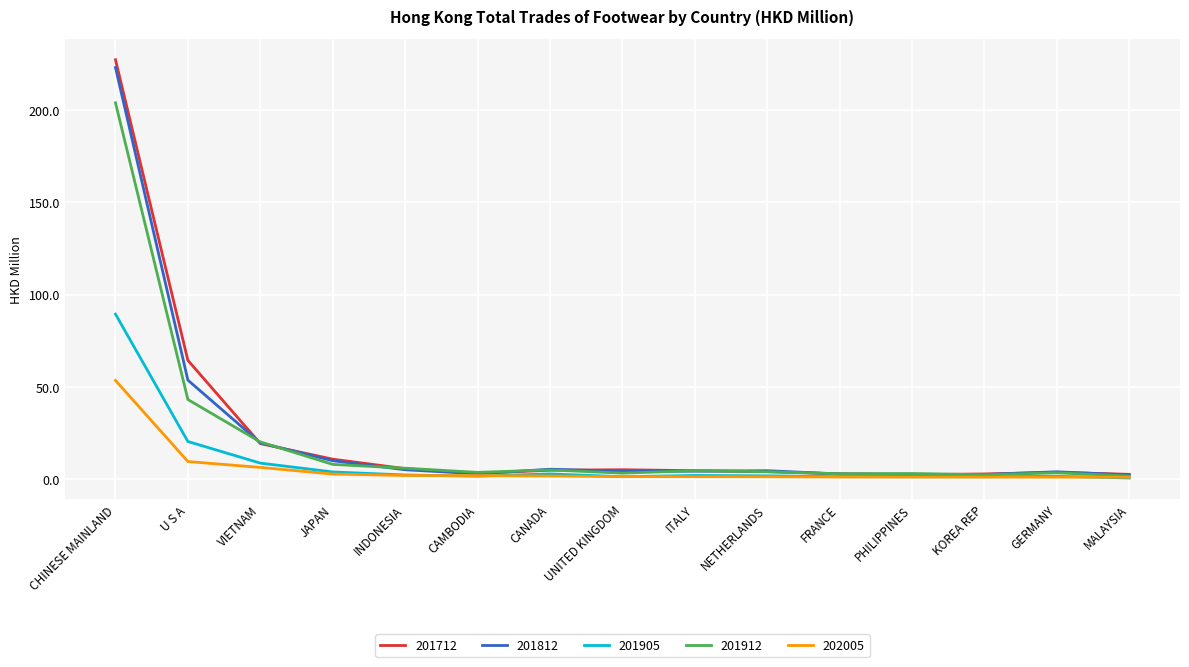

What are all the series names shown in the legend?

201712, 201812, 201905, 201912, 202005